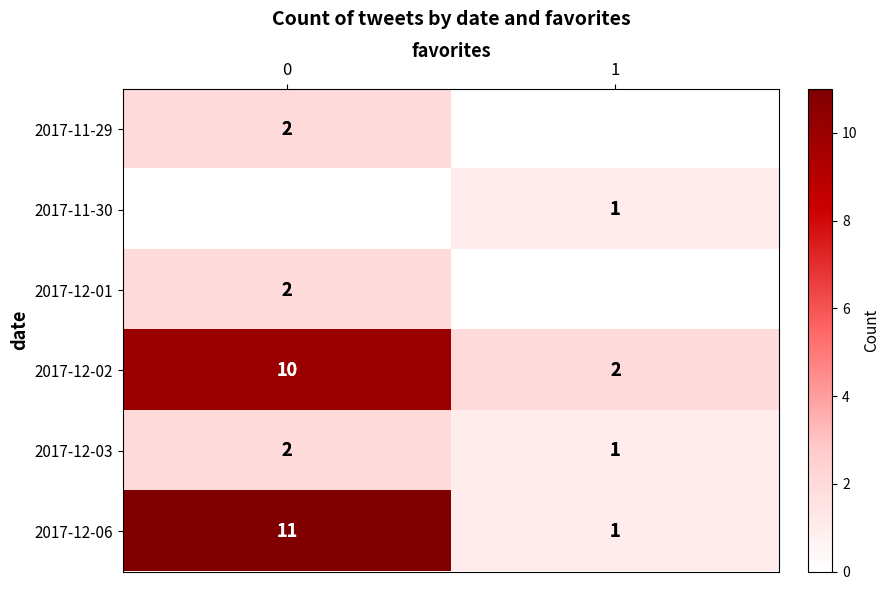

What is the difference between the maximum and minimum values in the row_4 series?

1